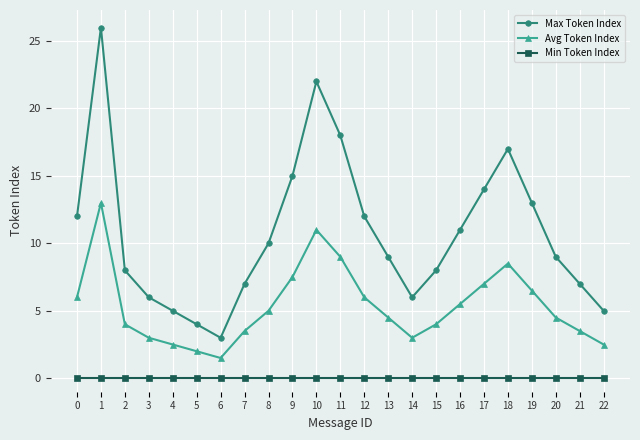

Reading right to left, list all the values displayed in this chart.

Max Token Index: 22=5.0	21=7.0	20=9.0	19=13.0	18=17.0	17=14.0	16=11.0	15=8.0	14=6.0	13=9.0	12=12.0	11=18.0	10=22.0	9=15.0	8=10.0	7=7.0	6=3.0	5=4.0	4=5.0	3=6.0	2=8.0	1=26.0	0=12.0
Avg Token Index: 22=2.5	21=3.5	20=4.5	19=6.5	18=8.5	17=7.0	16=5.5	15=4.0	14=3.0	13=4.5	12=6.0	11=9.0	10=11.0	9=7.5	8=5.0	7=3.5	6=1.5	5=2.0	4=2.5	3=3.0	2=4.0	1=13.0	0=6.0
Min Token Index: 22=0.0	21=0.0	20=0.0	19=0.0	18=0.0	17=0.0	16=0.0	15=0.0	14=0.0	13=0.0	12=0.0	11=0.0	10=0.0	9=0.0	8=0.0	7=0.0	6=0.0	5=0.0	4=0.0	3=0.0	2=0.0	1=0.0	0=0.0